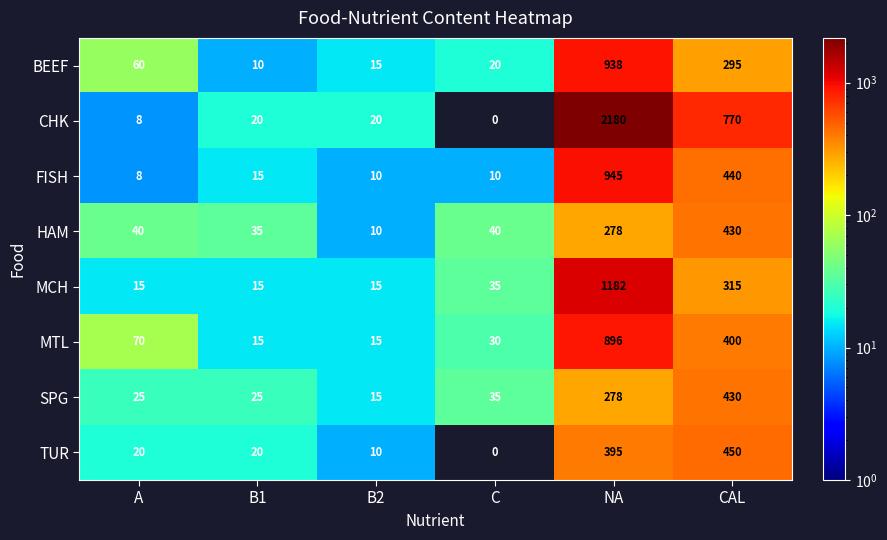

Which series changed the most between NA and CAL?

CHK